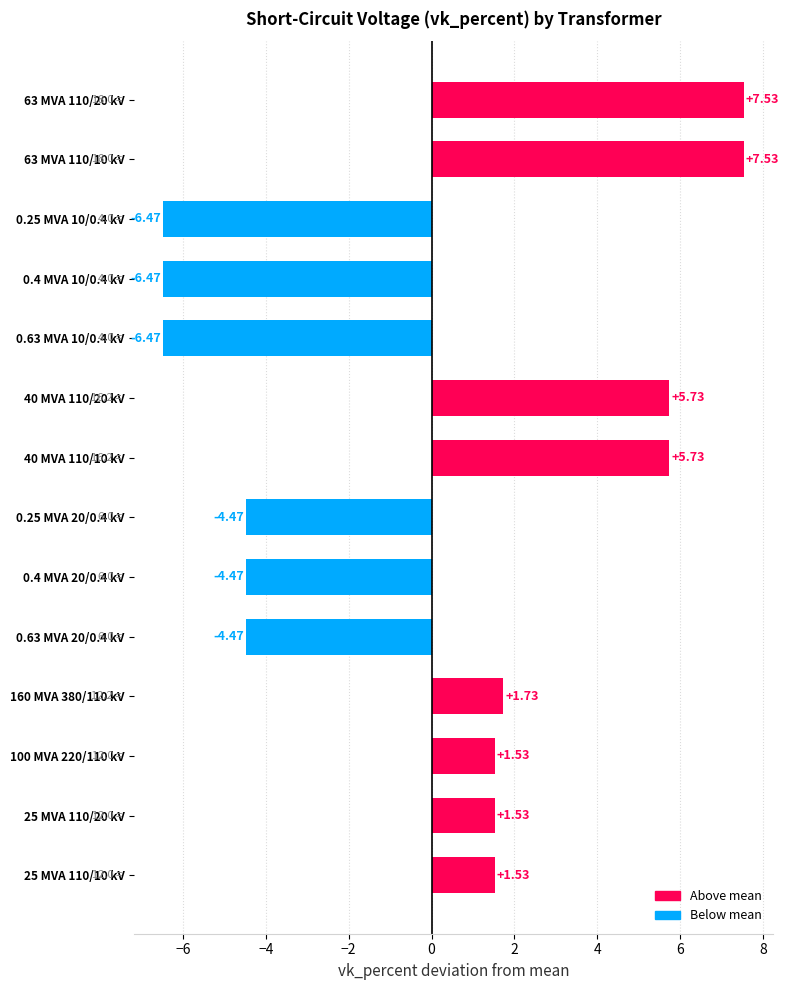

Between 25 MVA 110/10 kV and 63 MVA 110/10 kV, which is larger?

63 MVA 110/10 kV